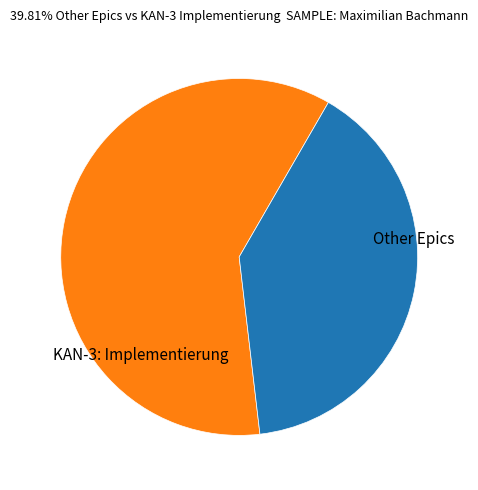

What is the smallest slice in the pie chart?

Other Epics